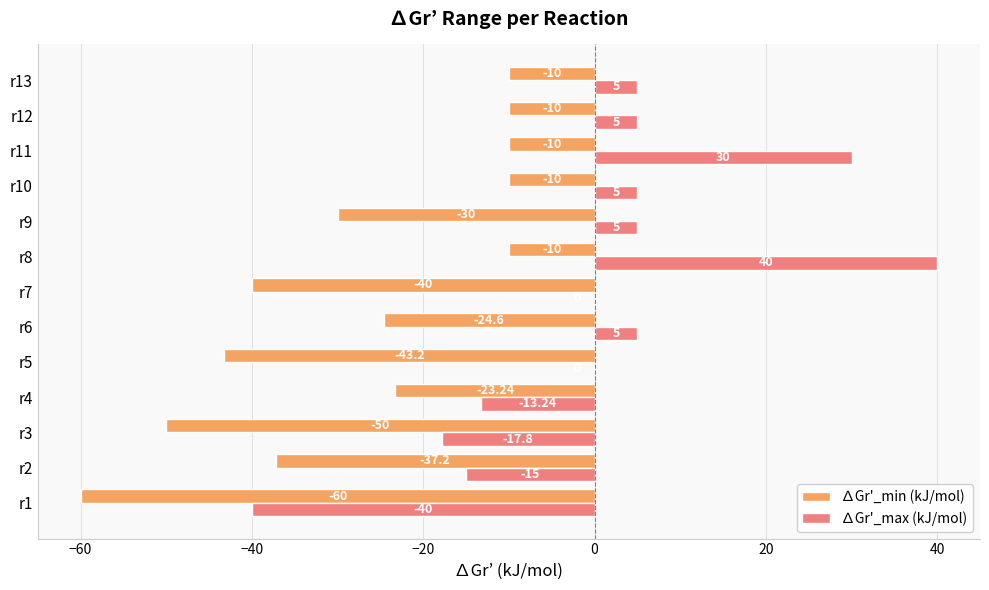

At which category is the sum across all series the highest?

r8